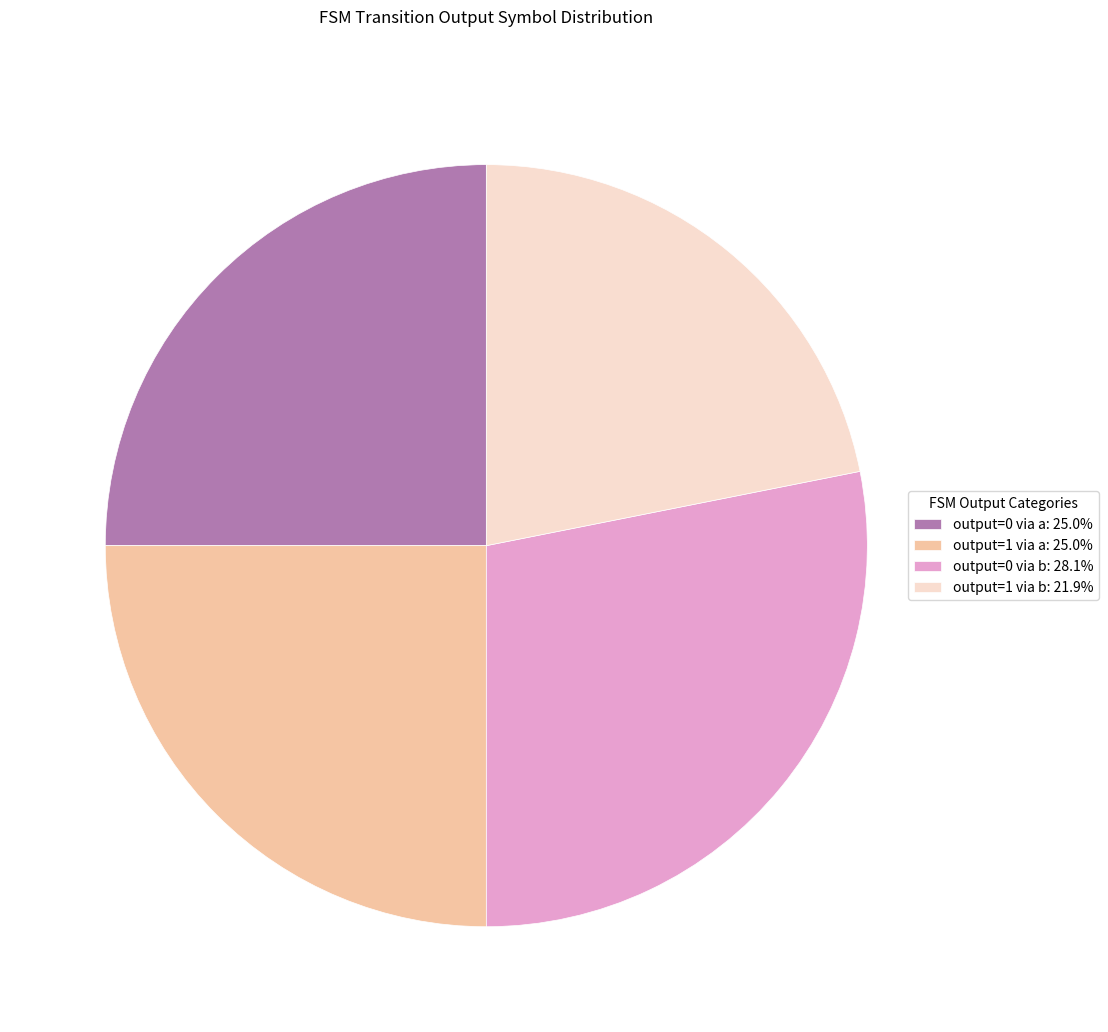

Approximately how many times larger is the value at output=0 via b: 28.1% compared to output=1 via b: 21.9%?

1.3